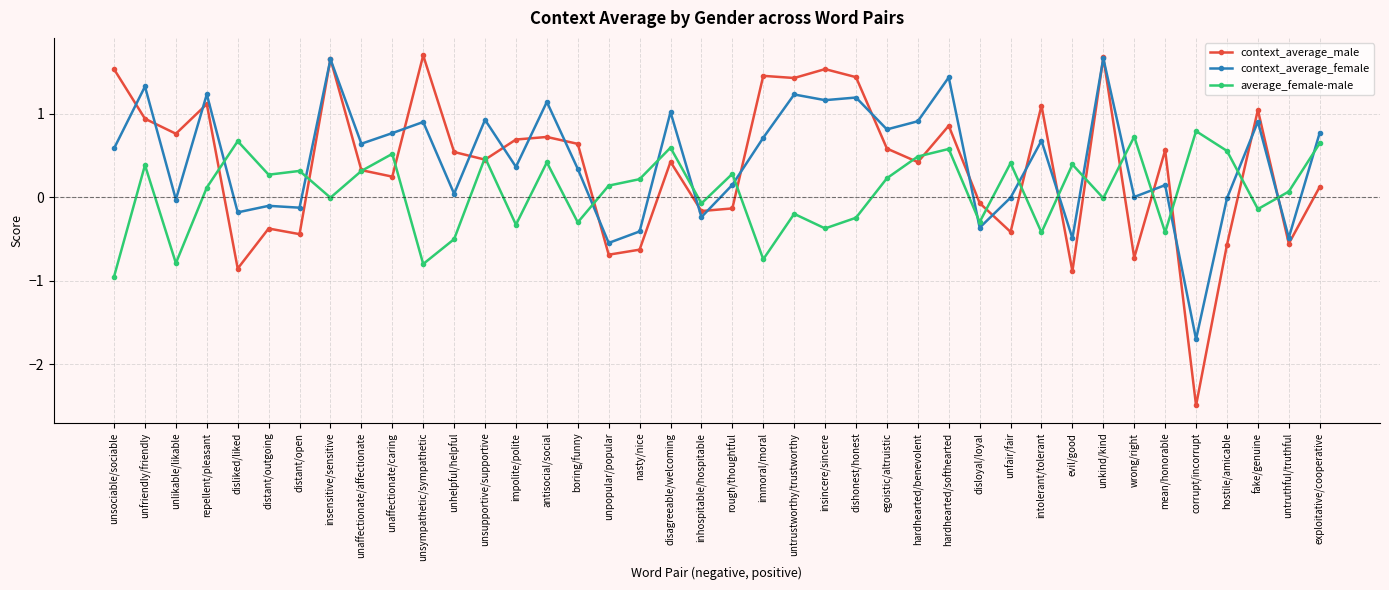

What is the sum of the context_average_male values at unsociable/sociable and insensitive/sensitive?

3.2